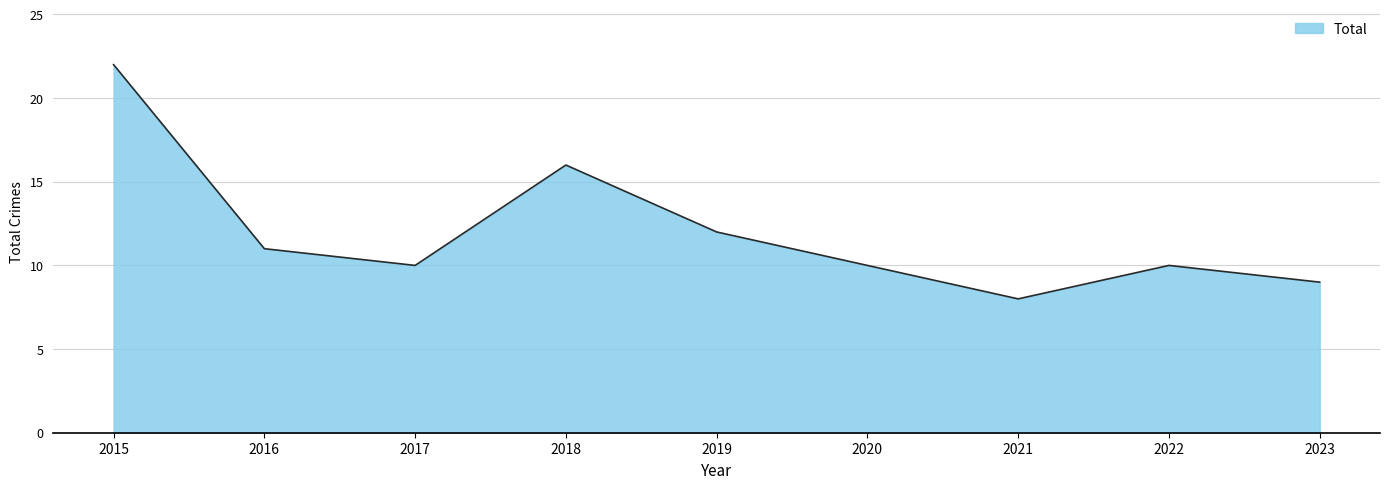

Which has a higher value, 2018 or 2015?

2015